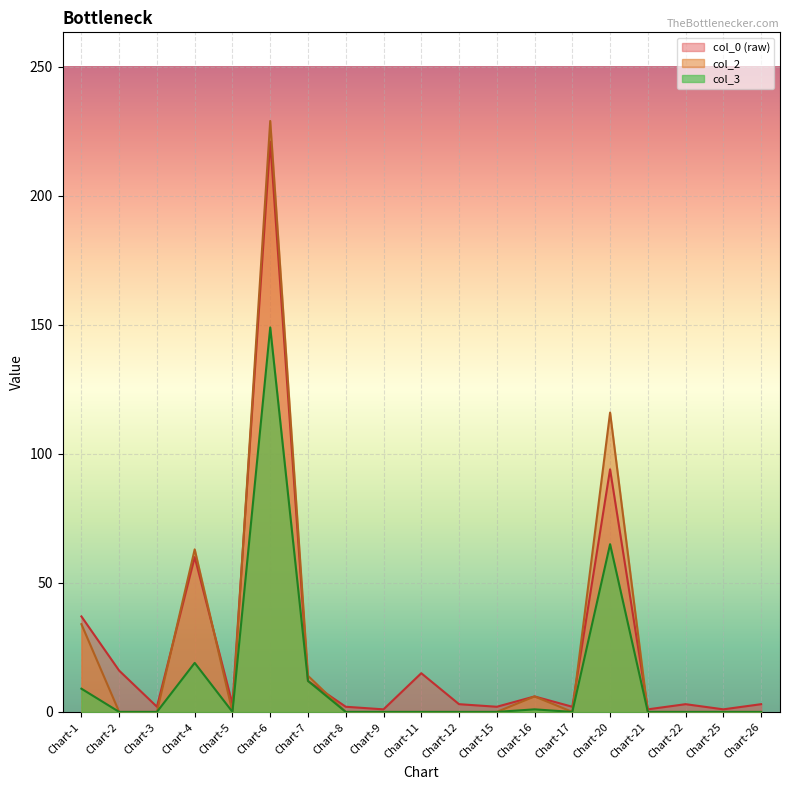

What is the spread (max minus min) of values at Chart-22?

3